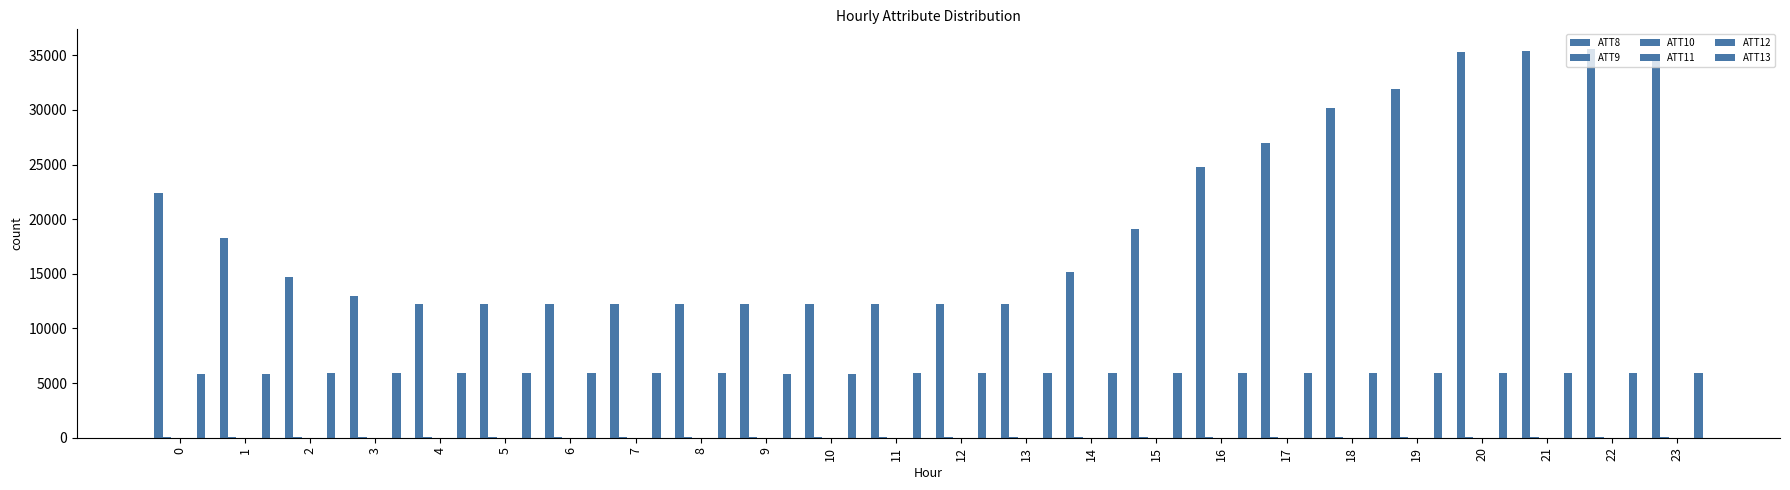

The ATT8 series shows 35600.0 at 22. True or false?

True